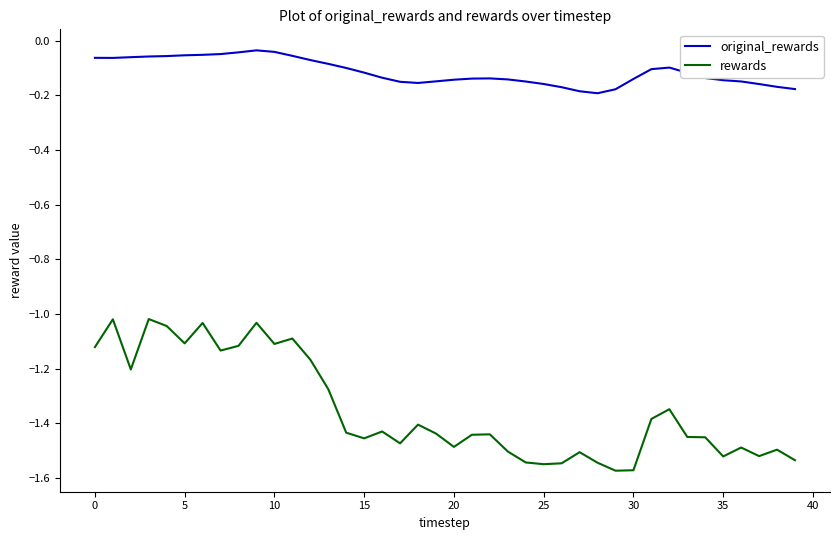

Which series has the widest spread of values?

rewards